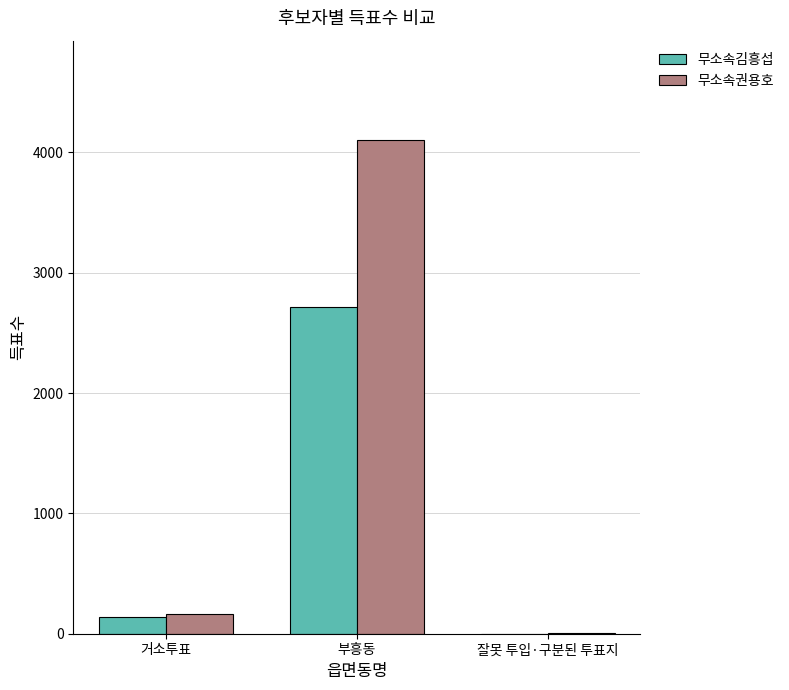

What is the sum of all 무소속김흥섭 values?

2856